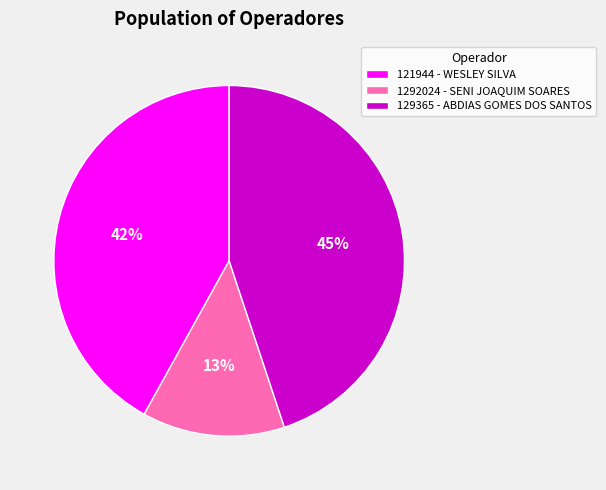

How many segments does this pie chart have?

3